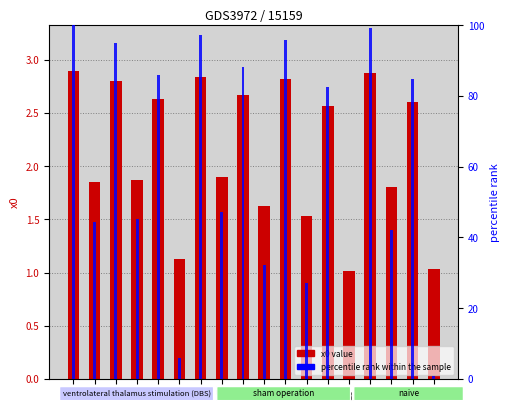

How many bars are there in total?

36